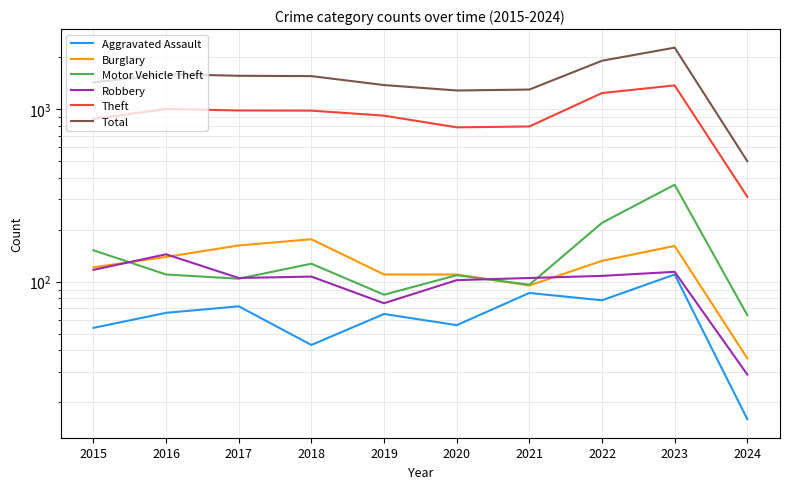

How many lines are shown in the chart?

6